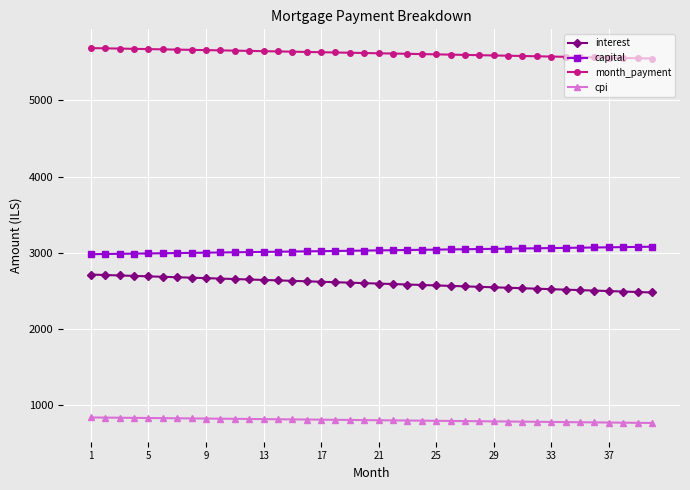

True or false: capital and month_payment intersect in this chart.

False